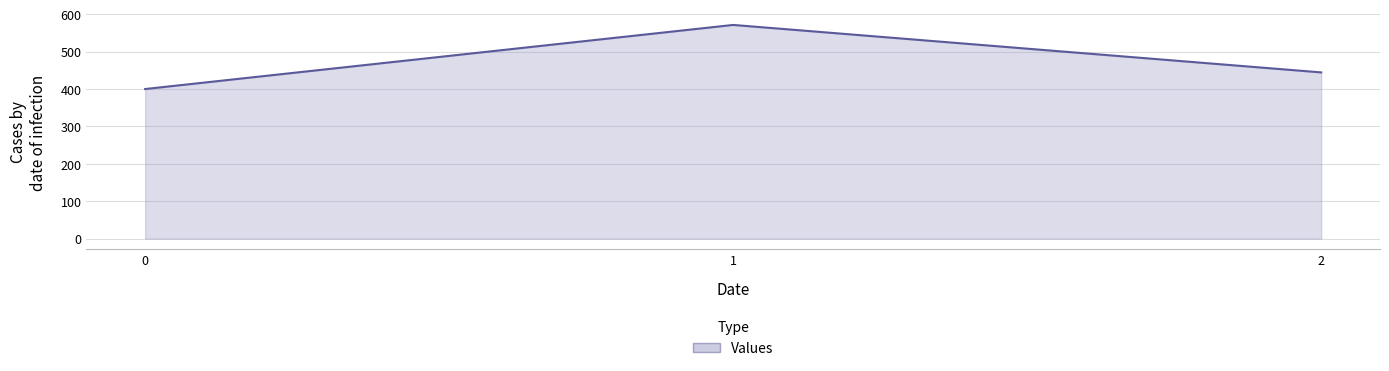

Between 1 and 0, which is larger?

1